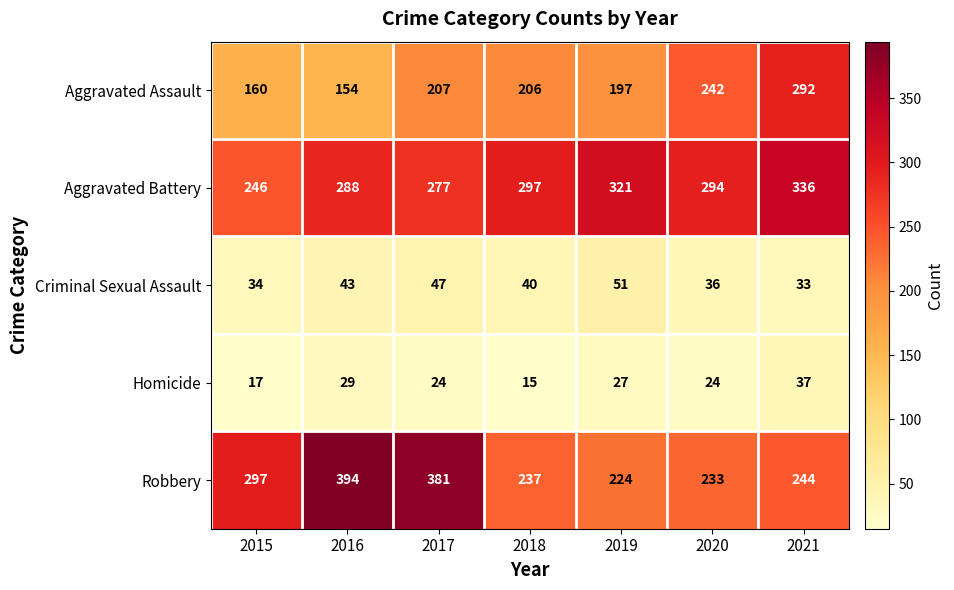

Which category has the lowest value across all series?

2018